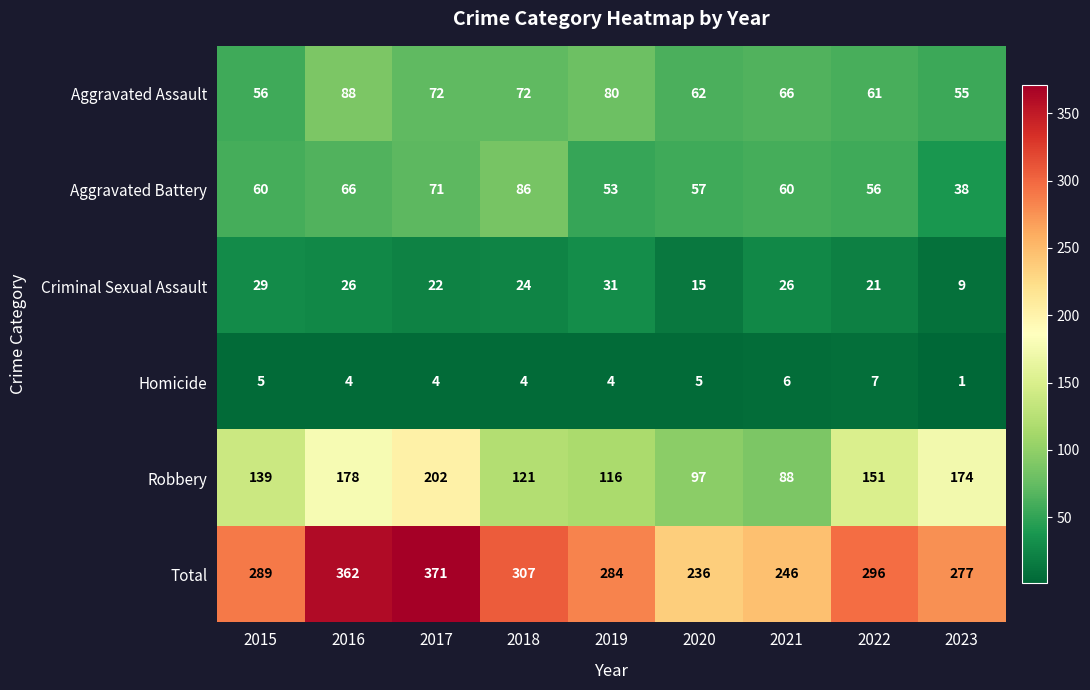

Where does the Aggravated Assault series first go above 66?

2016